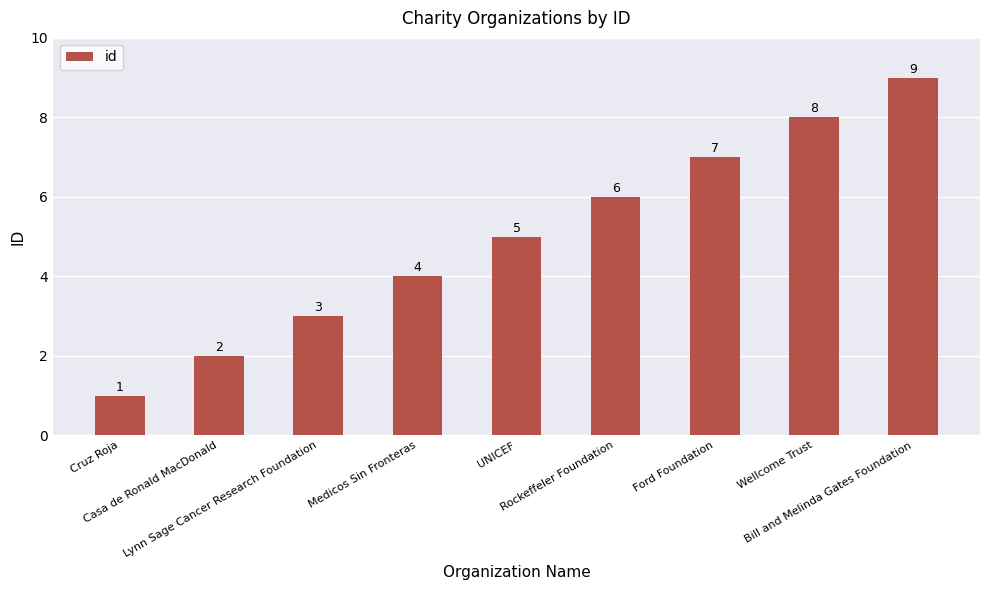

What is the sum of the values at Bill and Melinda Gates Foundation and Ford Foundation?

16